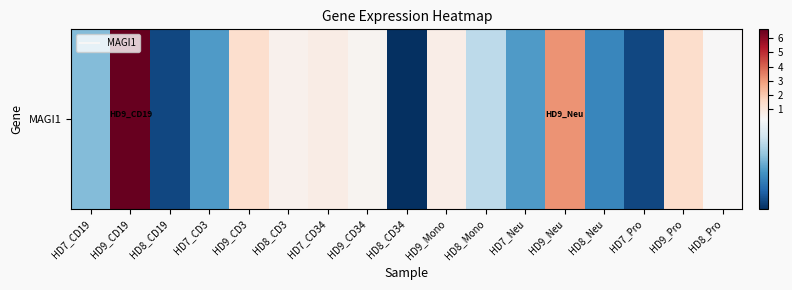

Rank the categories by value from highest to lowest.

HD9_CD19, HD9_Neu, HD9_Pro, HD9_CD3, HD7_CD34, HD9_Mono, HD8_CD3, HD9_CD34, HD8_Pro, HD8_Mono, HD7_CD19, HD7_CD3, HD7_Neu, HD8_Neu, HD8_CD19, HD7_Pro, HD8_CD34